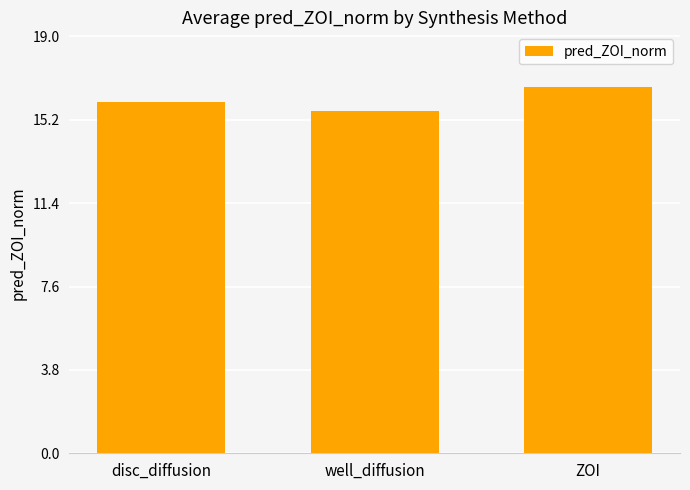

Which has a higher value, ZOI or disc_diffusion?

ZOI